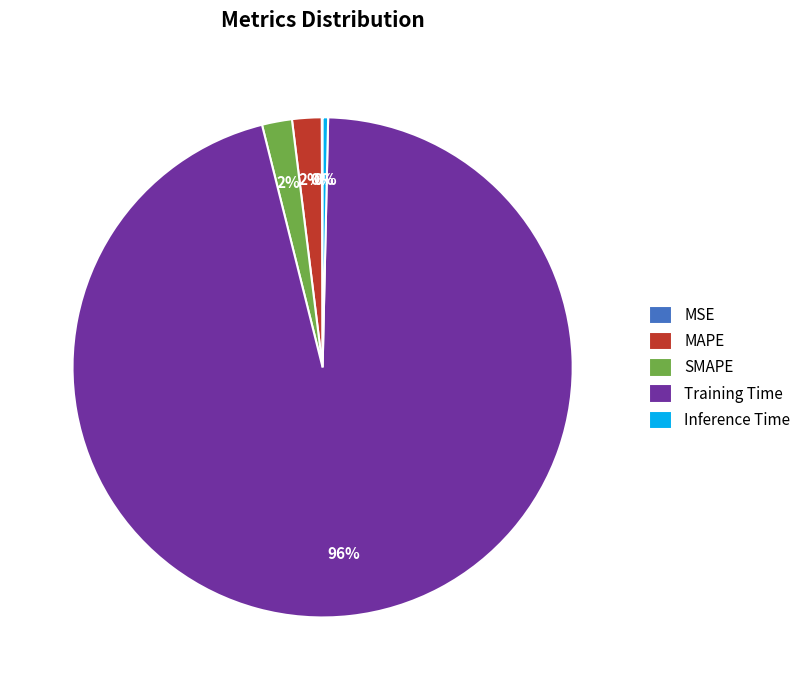

Which category has the biggest portion of the pie?

Training Time